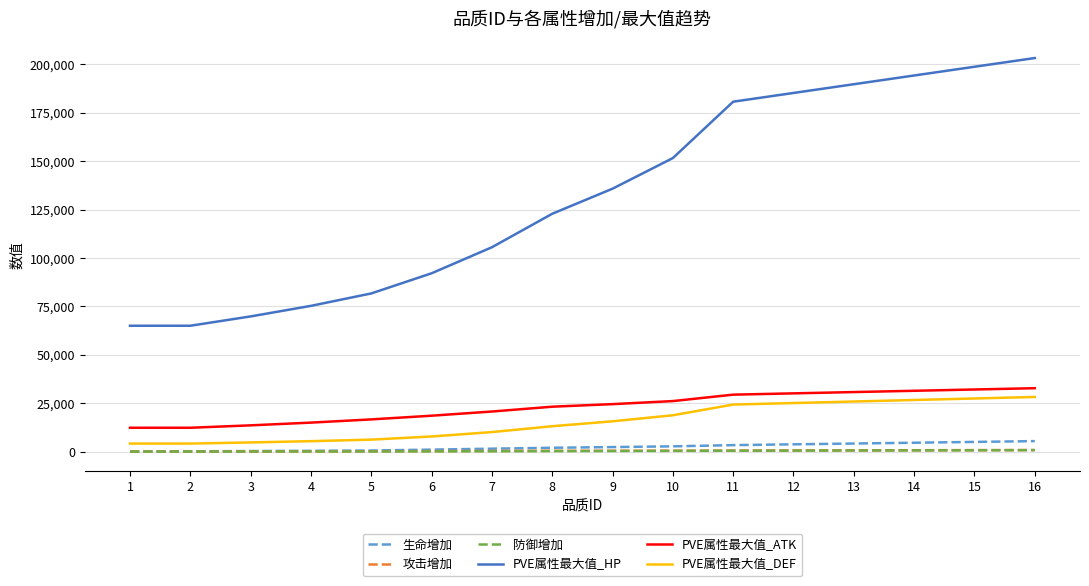

What is the difference between the maximum and minimum values in the 防御增加 series?

703.0